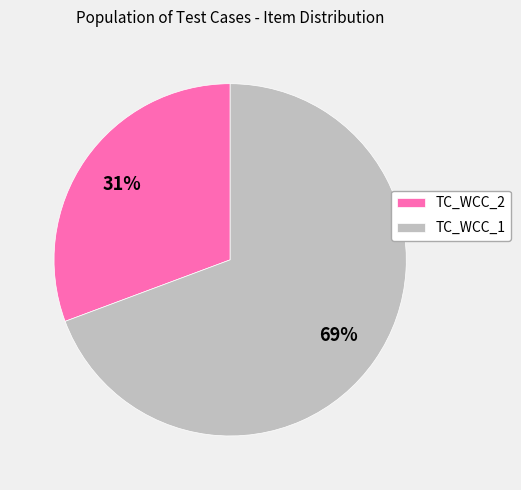

What is the largest slice in the pie chart?

TC_WCC_1